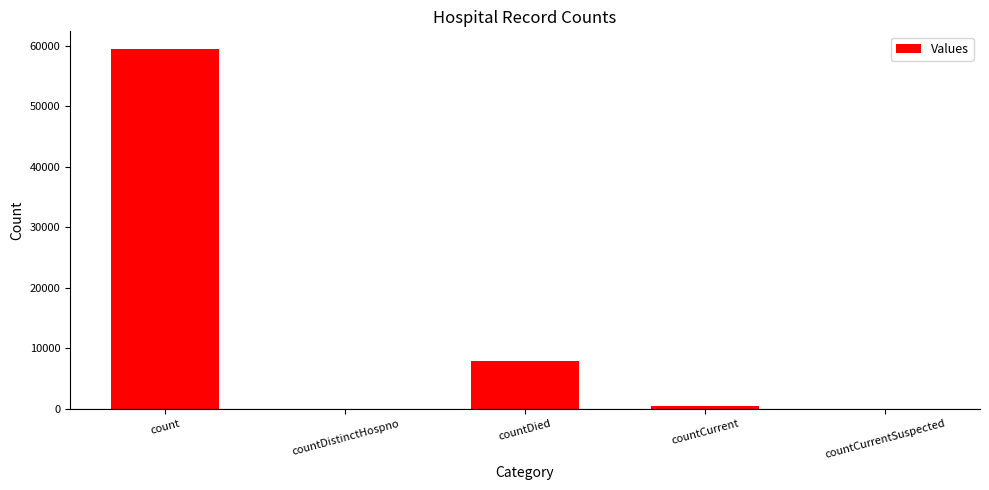

Between countDied and count, which is larger?

count